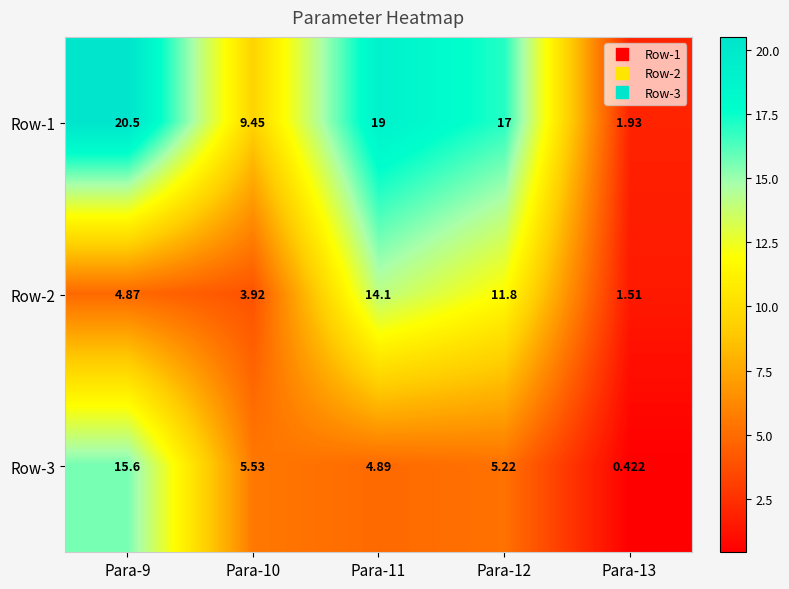

Which label corresponds to the smallest value in the chart?

Para-13